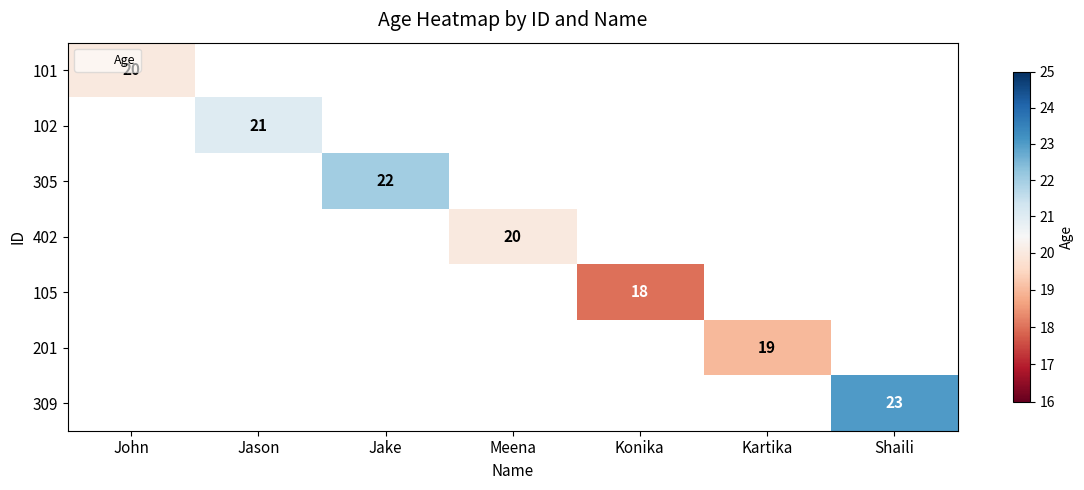

Is it true that 105 equals 18 at Konika?

True